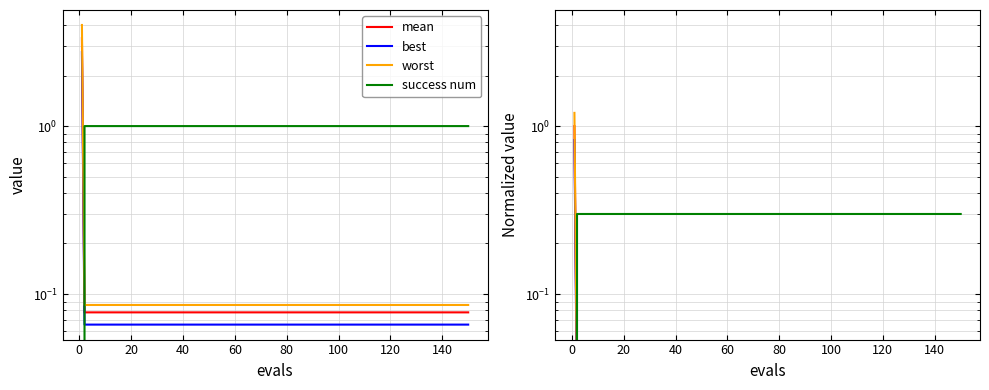

The mean series shows 0.0 at 15. True or false?

False